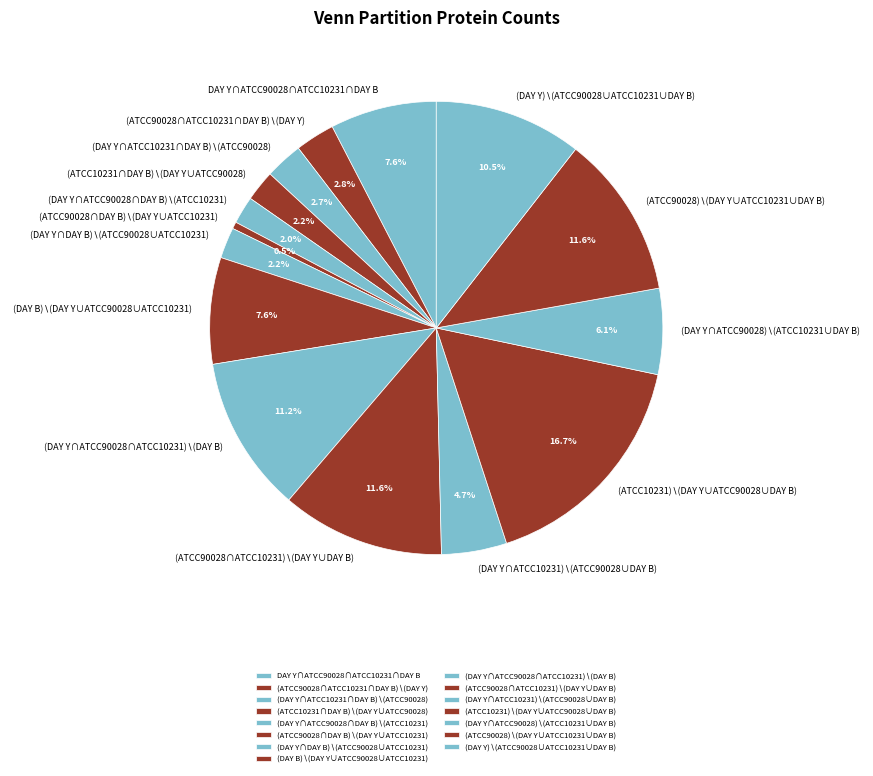

Does DAY Y∩ATCC90028∩ATCC10231∩DAY B account for over 50% of the chart?

No